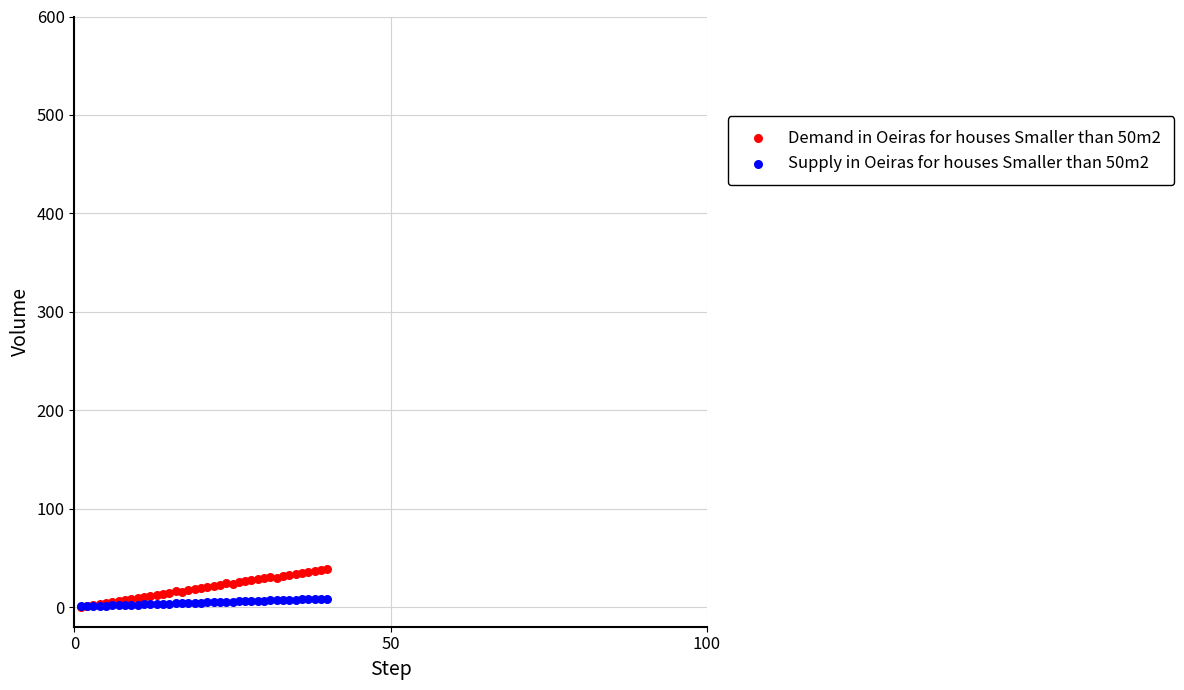

Which series has the widest spread of Y values?

Demand in Oeiras for houses Smaller than 50m2